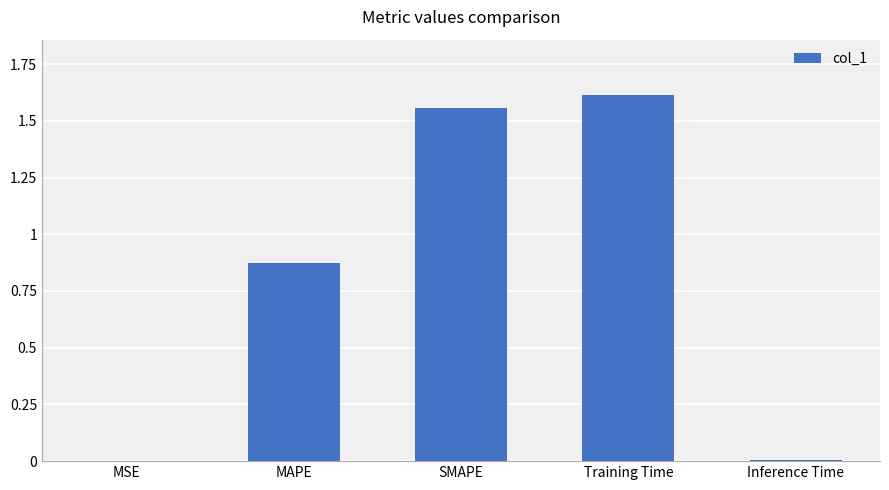

The chart shows a value of 1.6 at Training Time. True or false?

True